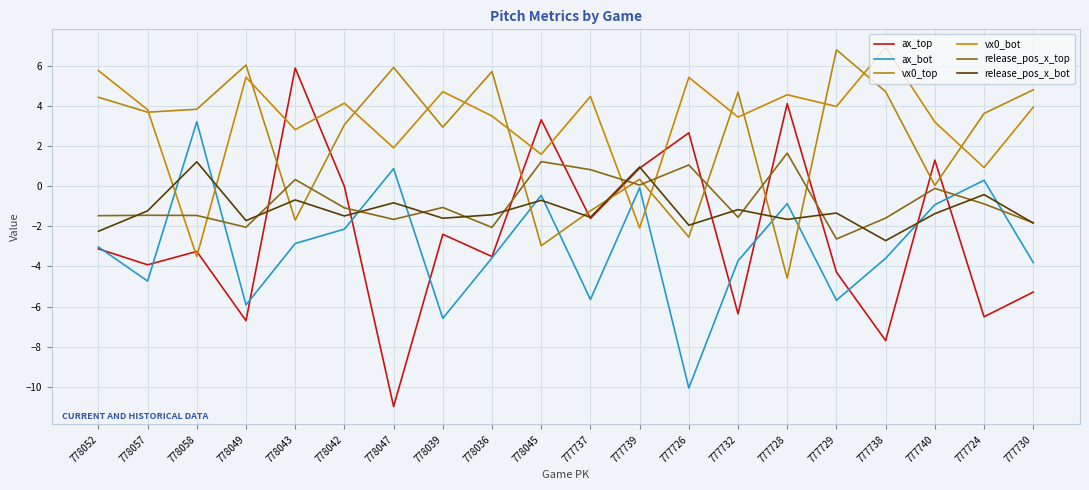

How many interior local peaks does the vx0_top series have?

6